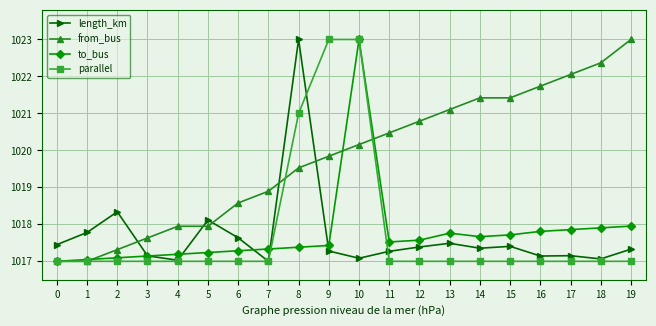

Count the parallel values in the range 1017 to 1018.

17